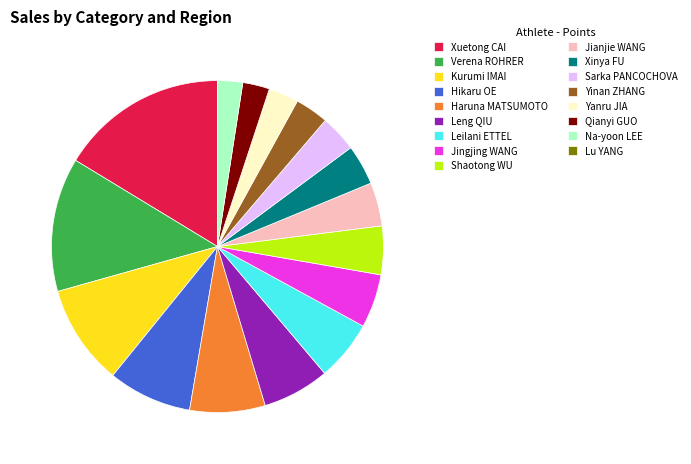

What is the ratio of the value at Verena ROHRER to the value at Leilani ETTEL?

2.2